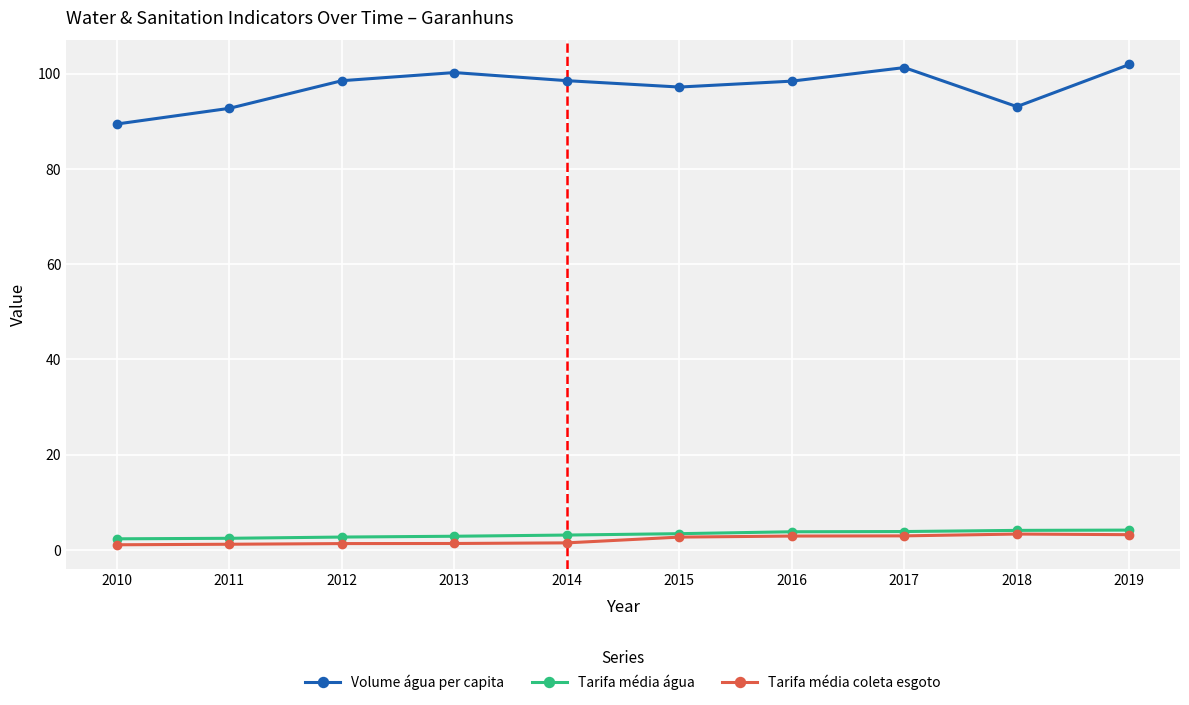

At how many categories does at least one series exceed 79?

10